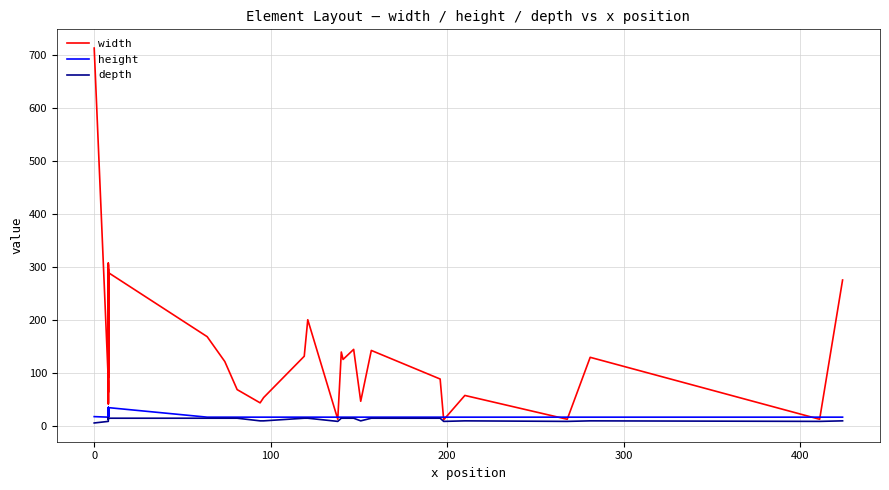

What is the difference between the maximum and minimum values in the width series?

702